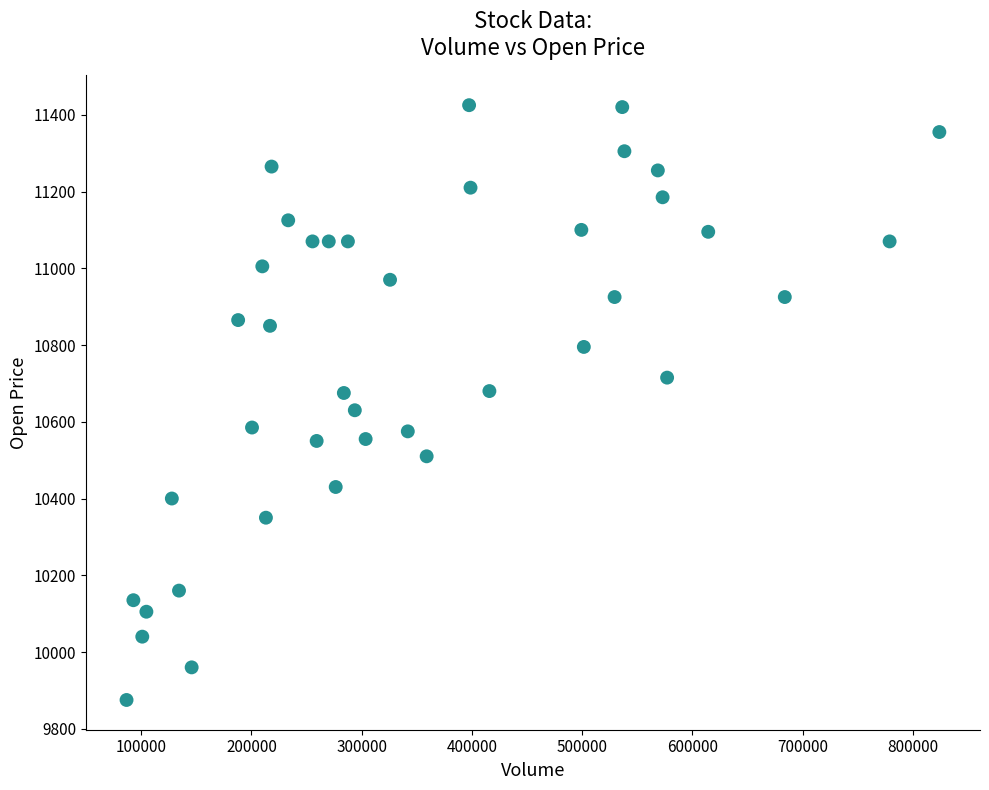

What is the range of X values (max minus min)?

737391